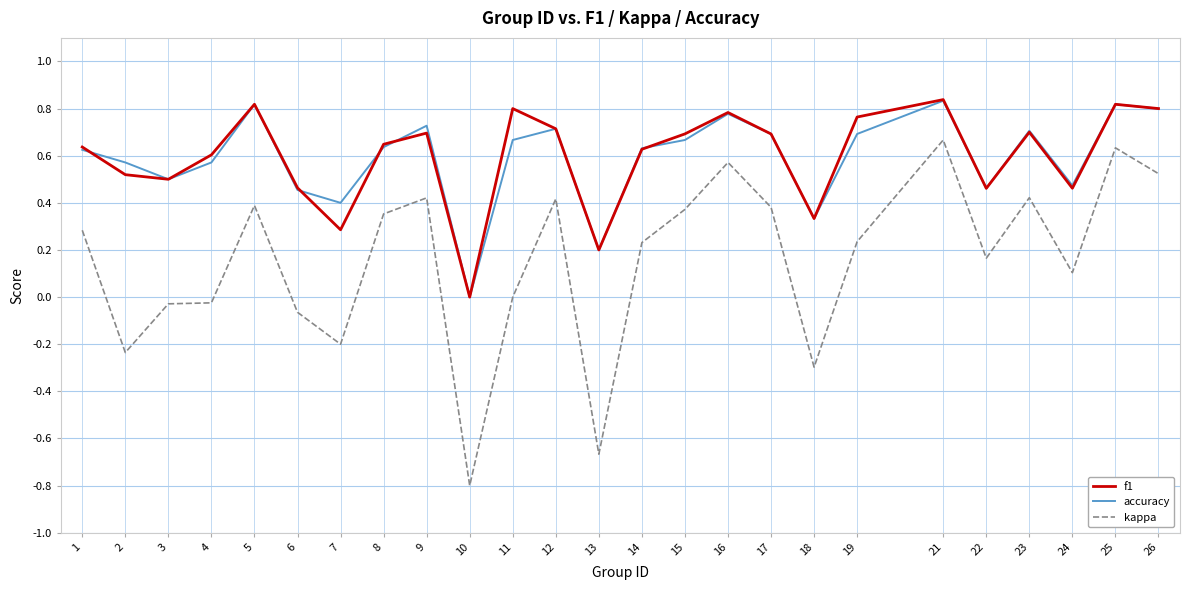

Is the value of accuracy at 17 greater than the value of kappa at 22?

Yes